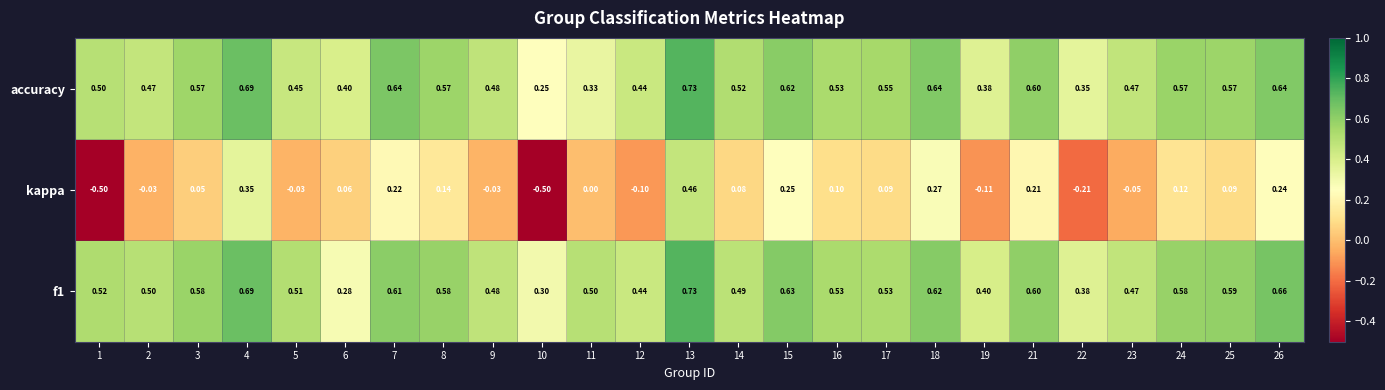

What is the minimum value shown in the chart?

-0.5